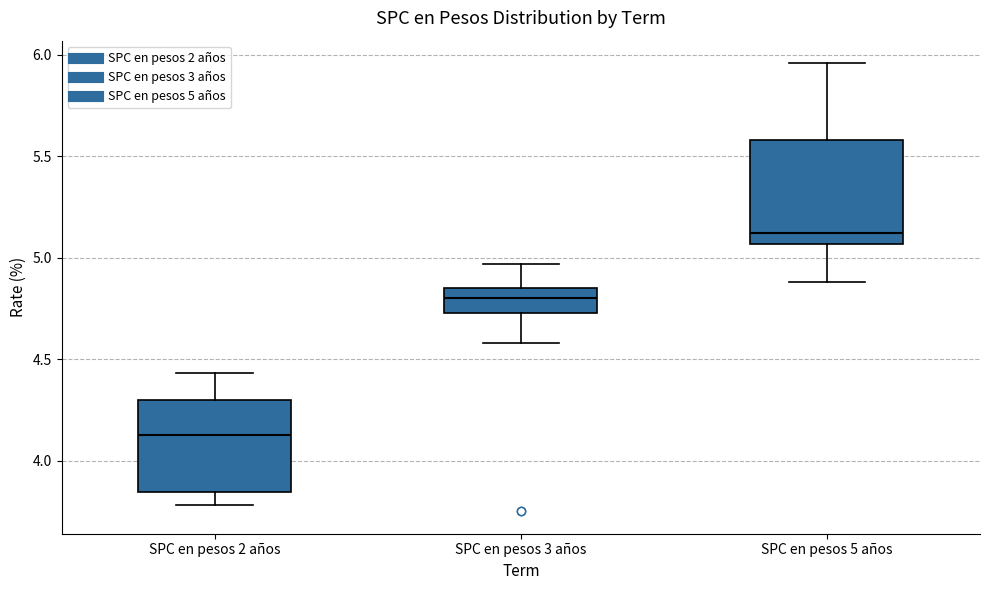

Reading left to right, transcribe this box plot: for each box, give where its median line is, the range the box spans, and where its two whiskers end, as read against the y-axis. The values are not printed on the chart, so give them approximately, as read against the axis.

SPC en pesos 2 años: median 4.15, box 3.85 to 4.30, whiskers 3.80 to 4.45
SPC en pesos 3 años: median 4.80, box 4.75 to 4.85, whiskers 4.60 to 4.95
SPC en pesos 5 años: median 5.10, box 5.05 to 5.60, whiskers 4.90 to 5.95